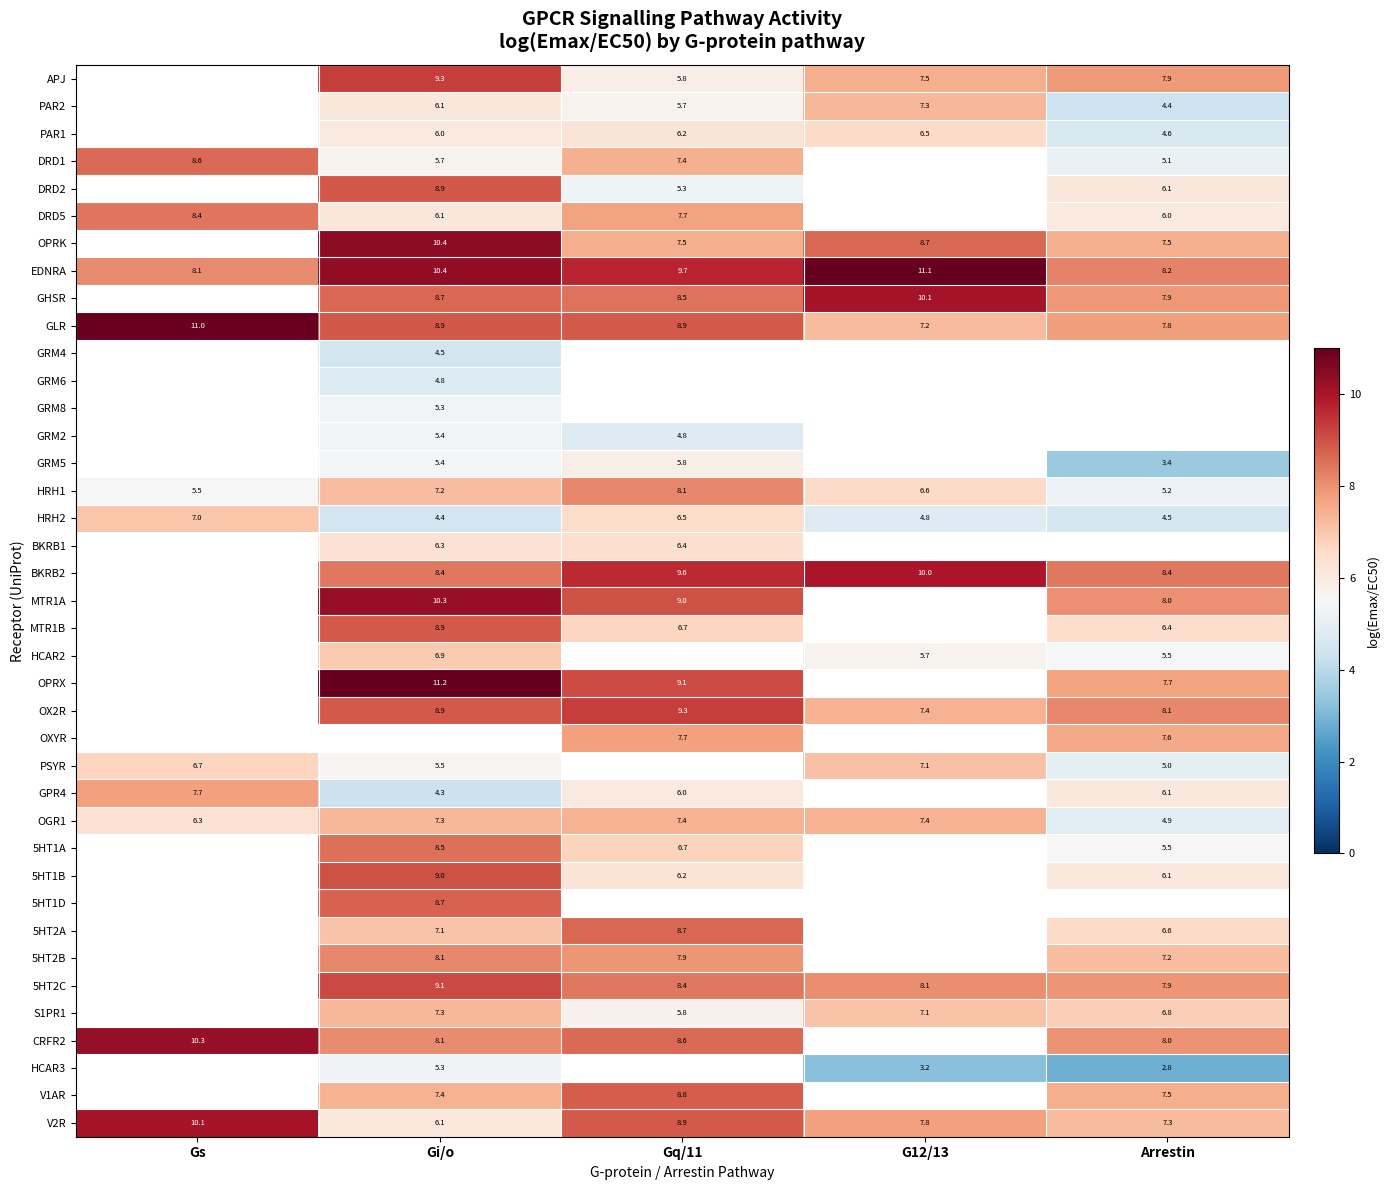

Which series has the largest total across all categories?

EDNRA